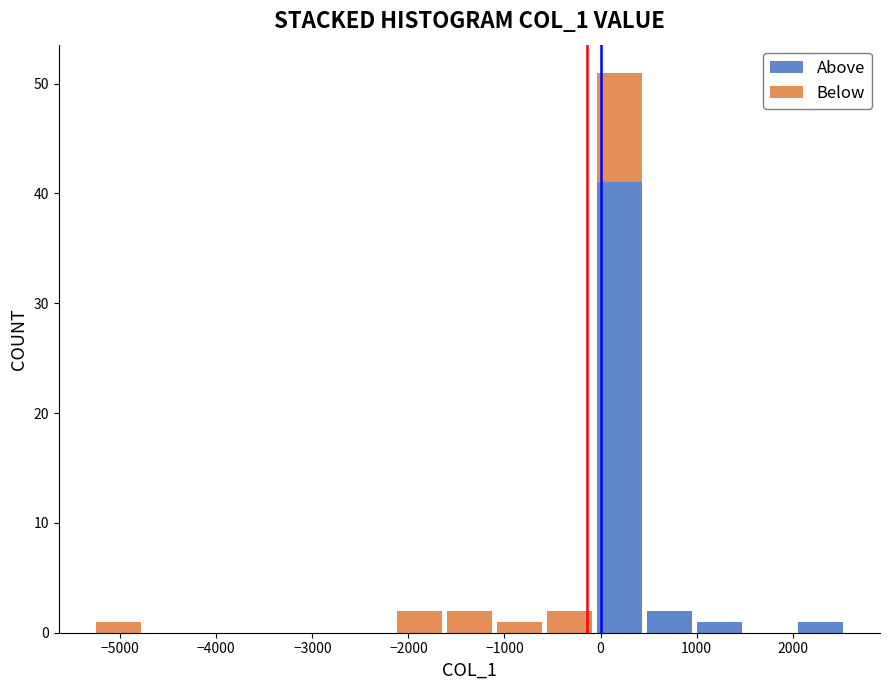

Which range on the x-axis has the tallest stacked bar (by total height)?

-100 to 500